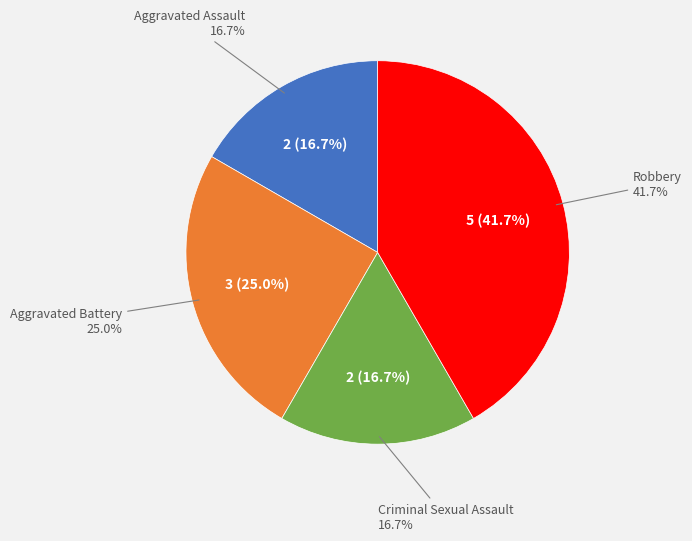

Count the number of slices in the pie.

4